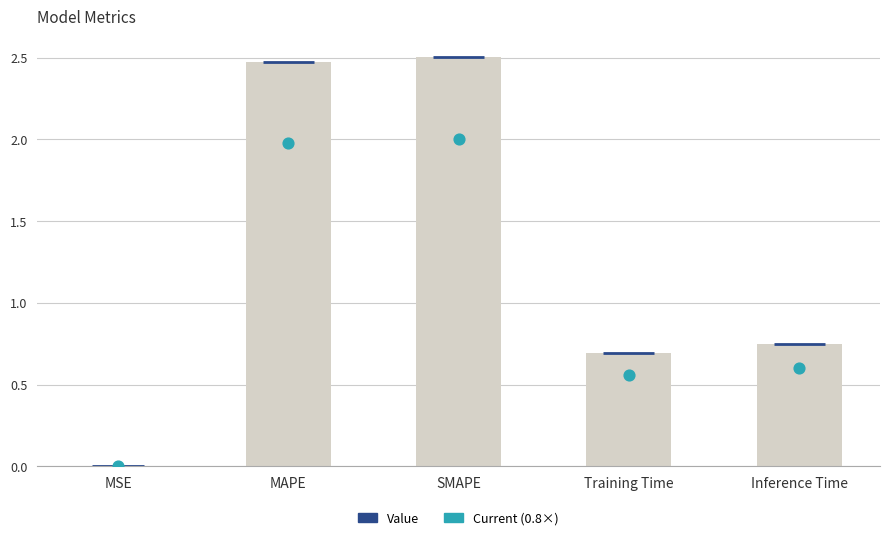

At which category is the sum across all series the highest?

SMAPE